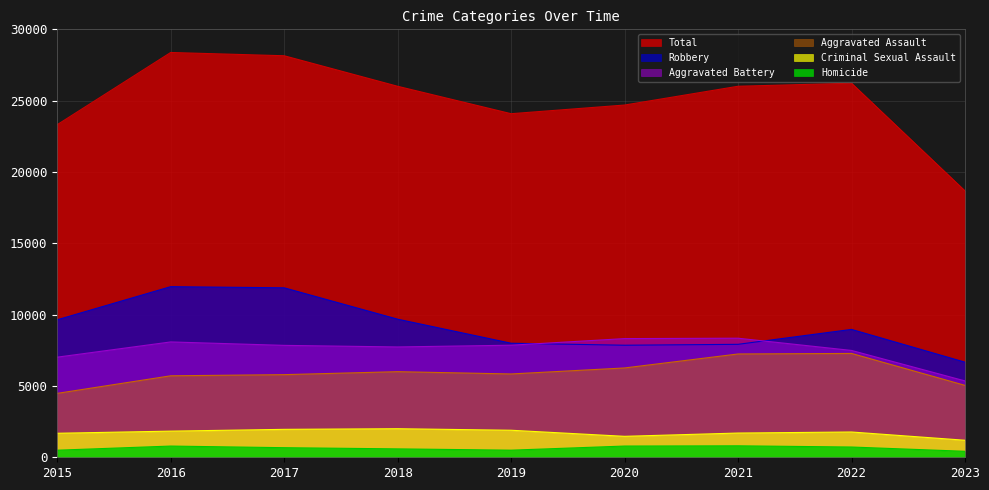

How many lines are shown in the chart?

6